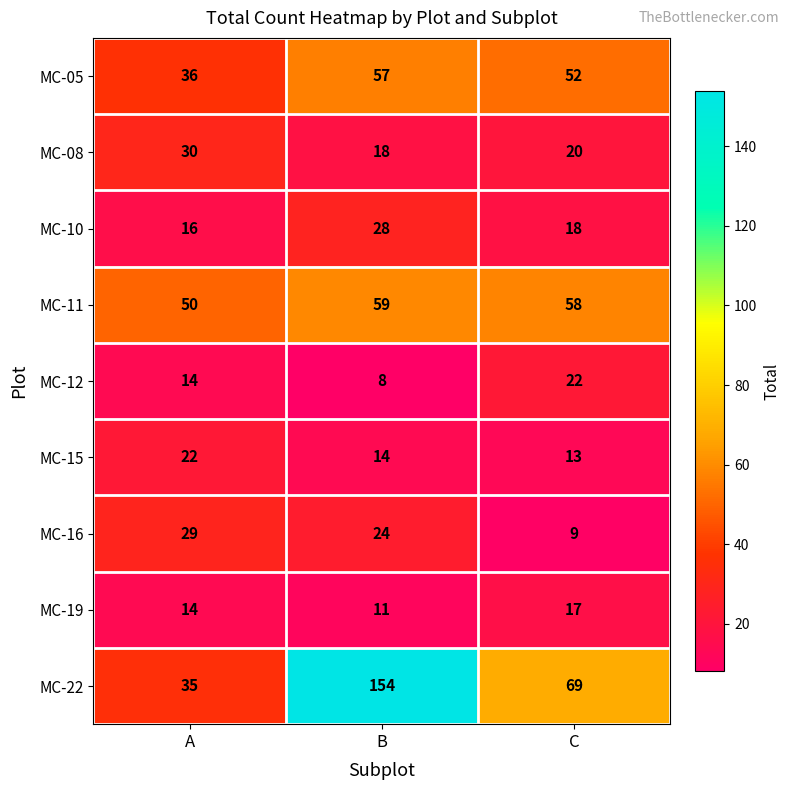

What is the difference between the MC-10 values at B and A?

12